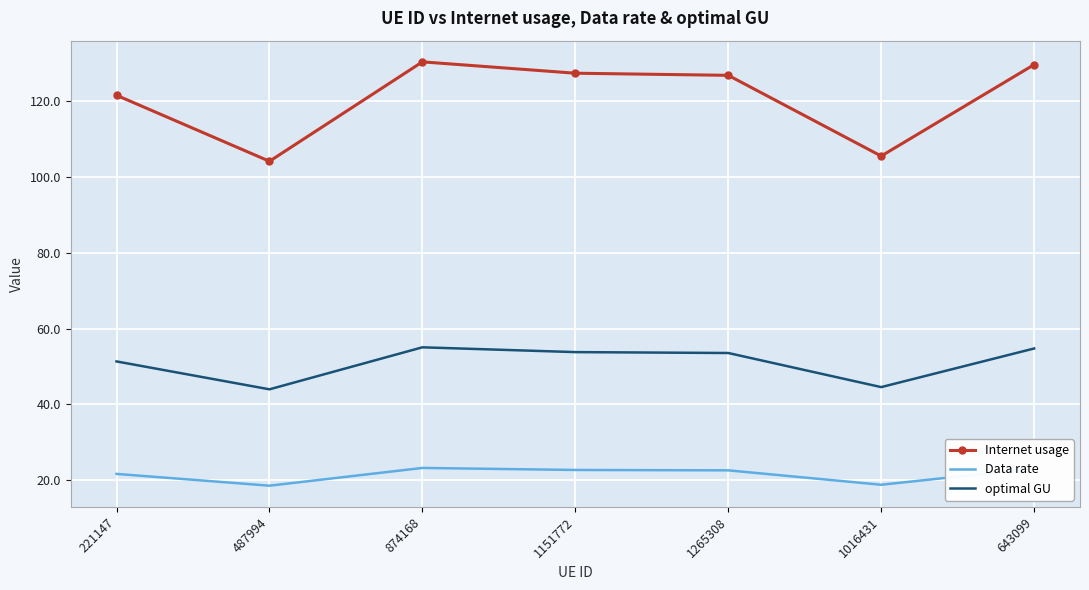

What is the sum of all optimal GU values?

357.2